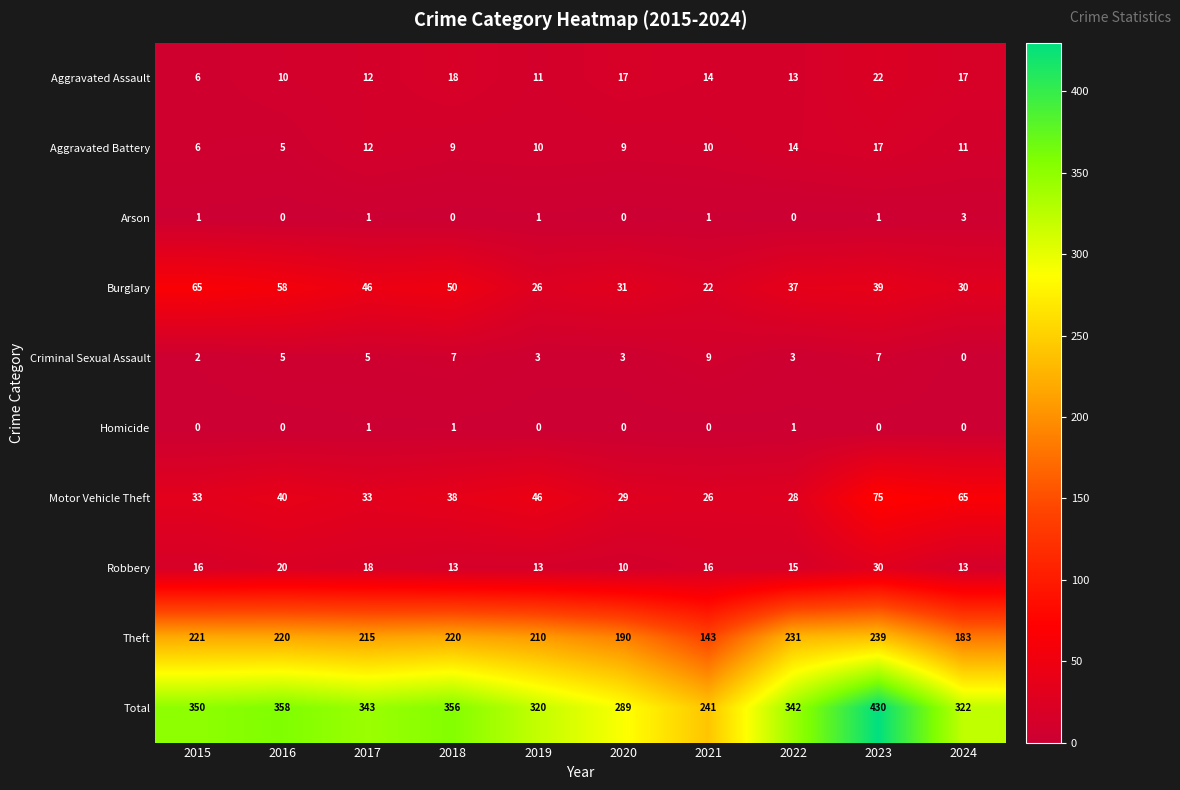

Count the number of data series in this chart.

10